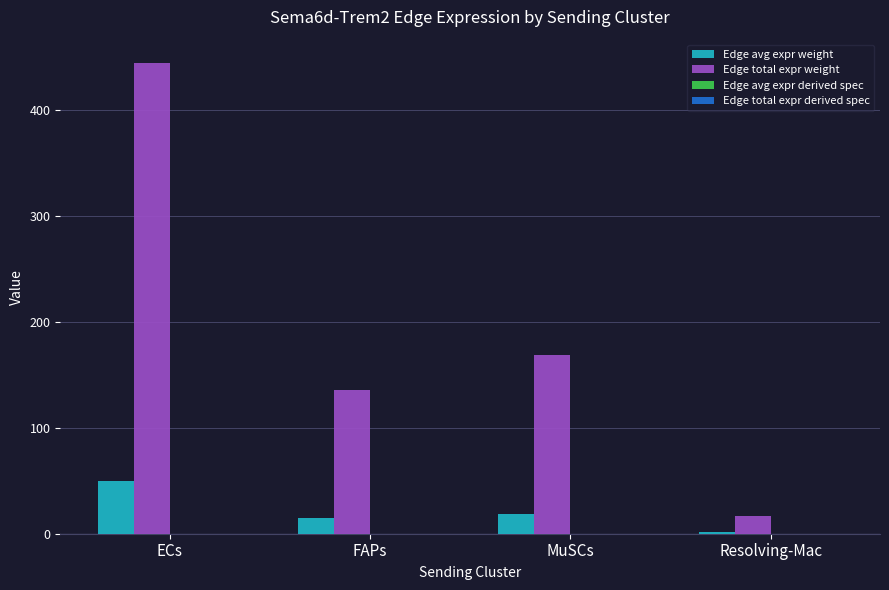

Which series has the largest total across all categories?

Edge total expr weight